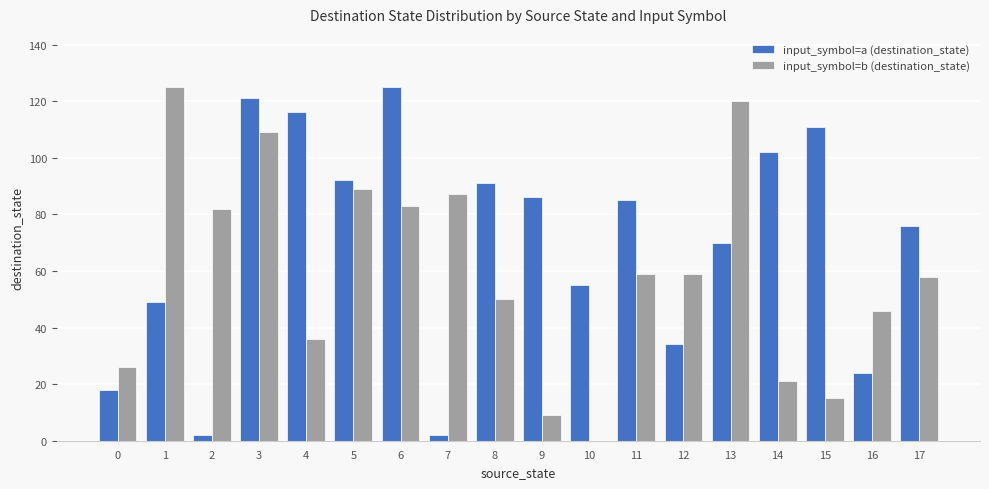

Read the input_symbol=b (destination_state) value at 3, to the nearest 10.

110